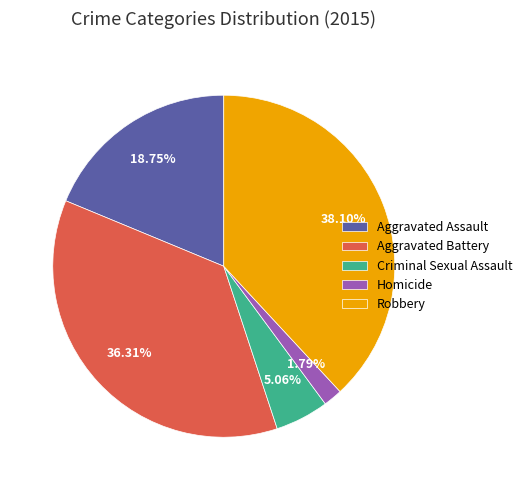

To the nearest percent, what portion does Robbery represent?

38%